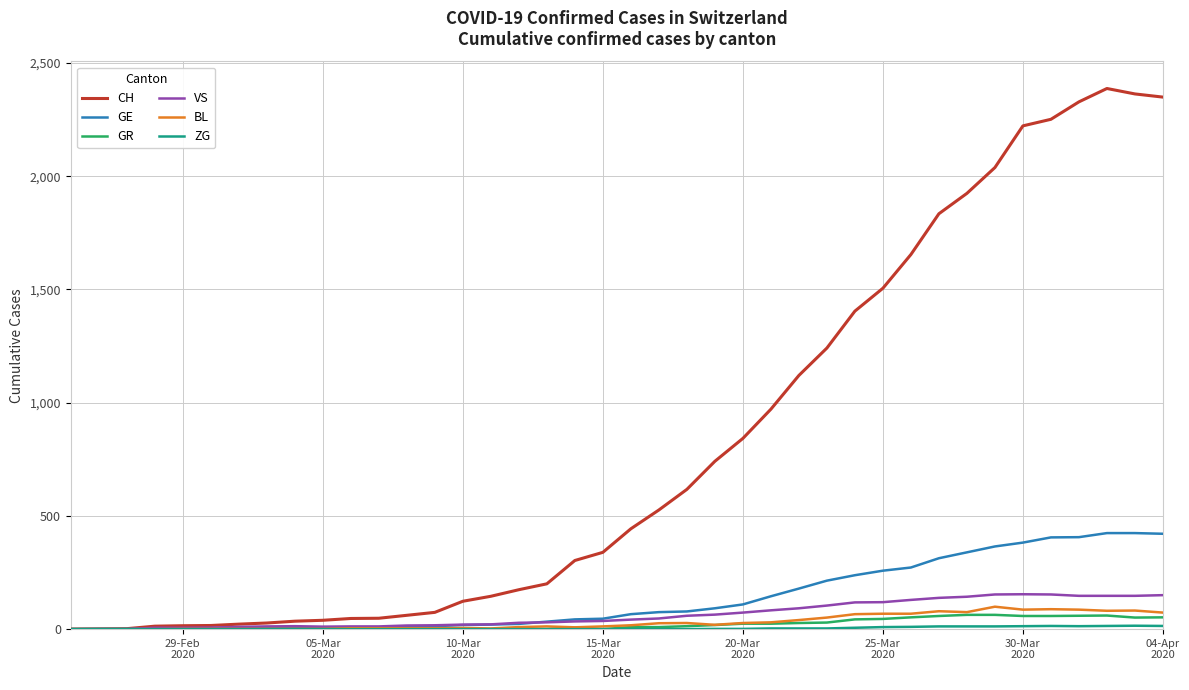

Which series has the largest total across all categories?

CH